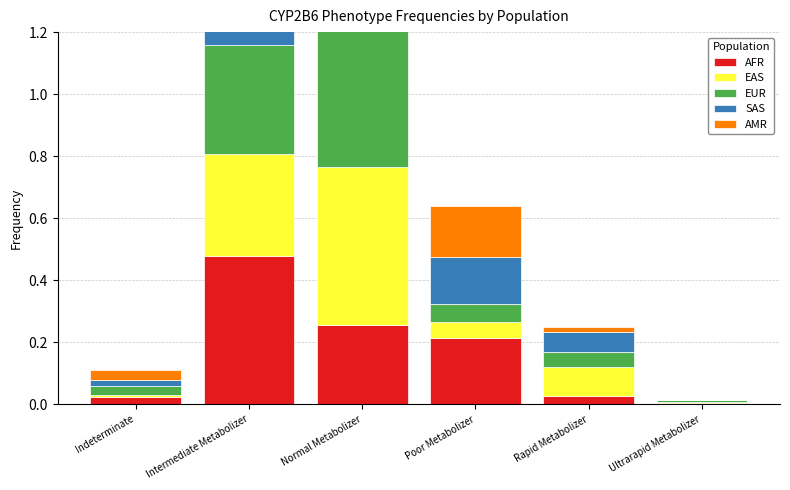

What is the label of the 3rd bar from the left?

Normal Metabolizer